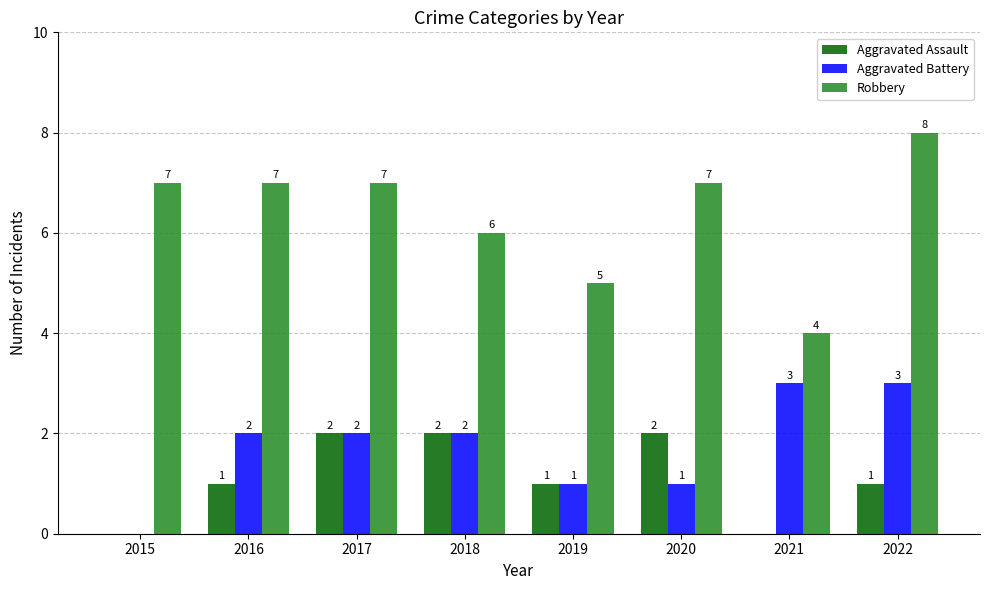

Reading left to right, what are all the values shown in this chart?

Aggravated Assault: 2015=0	2016=1	2017=2	2018=2	2019=1	2020=2	2021=0	2022=1
Aggravated Battery: 2015=0	2016=2	2017=2	2018=2	2019=1	2020=1	2021=3	2022=3
Robbery: 2015=7	2016=7	2017=7	2018=6	2019=5	2020=7	2021=4	2022=8